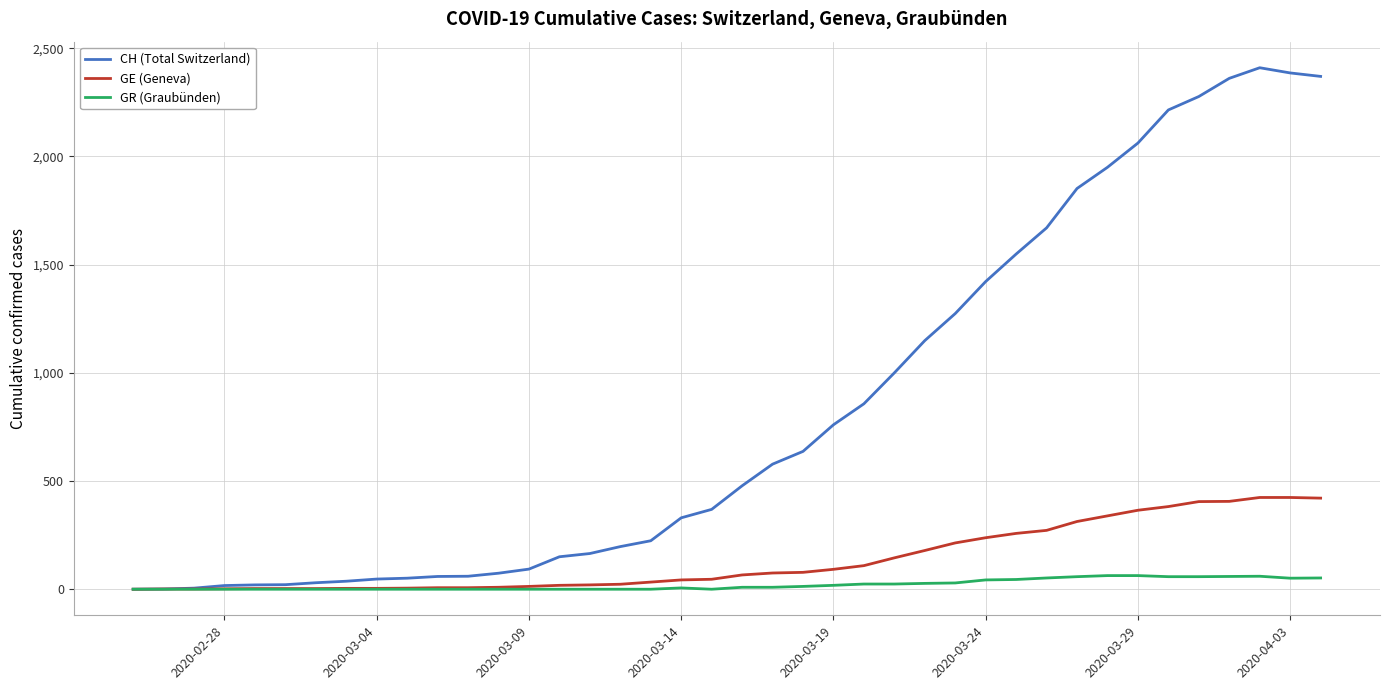

Which series has the widest spread of values?

CH (Total Switzerland)